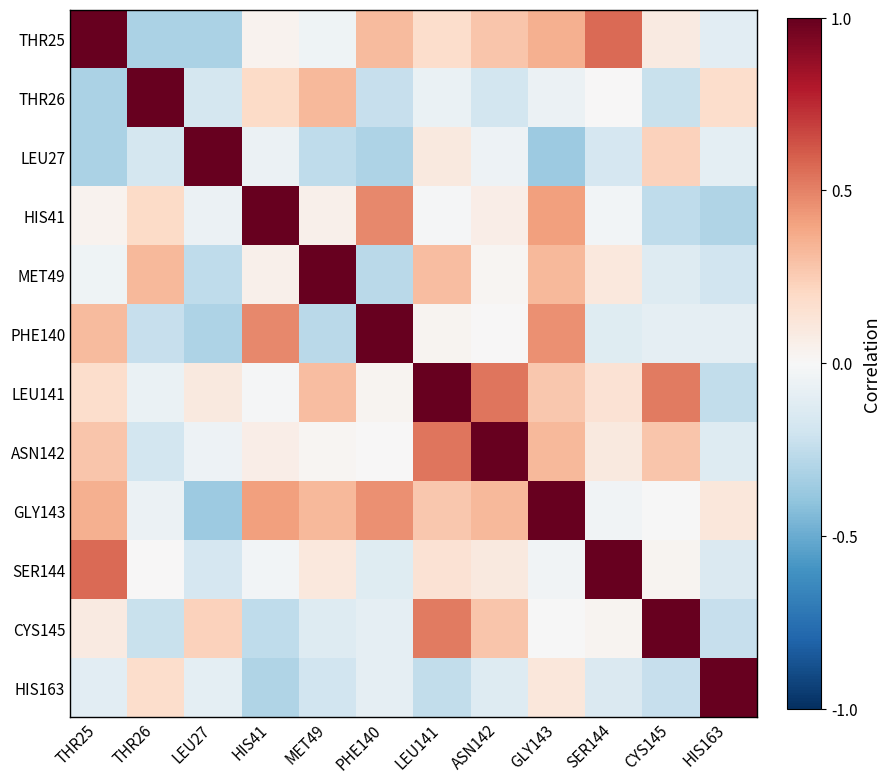

How many distinct data groups are displayed?

12